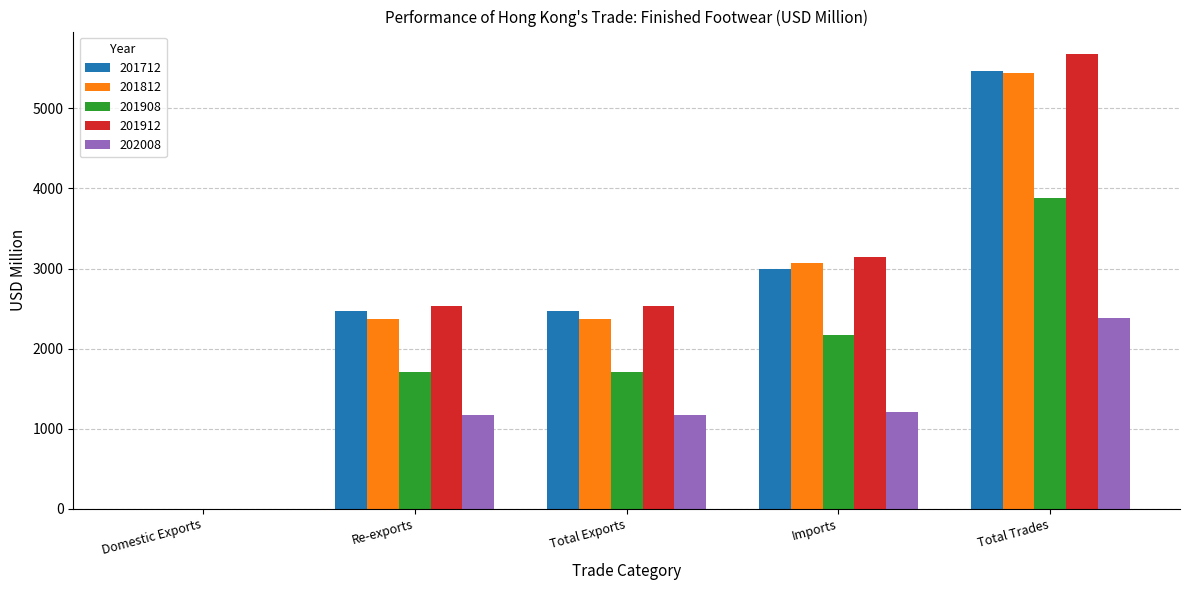

True or false: 201712 has a value of 2473.4 at Re-exports.

True